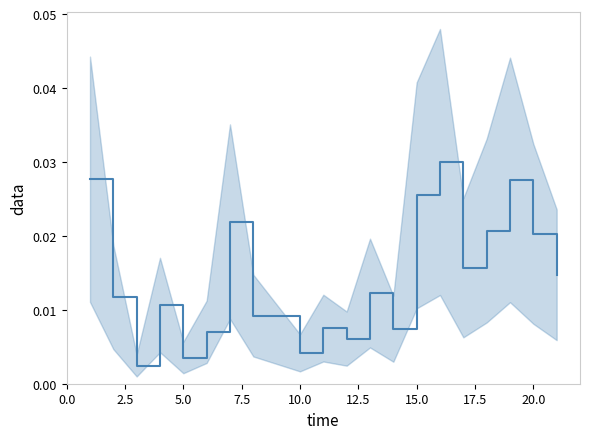

How many series are shown in this chart?

1